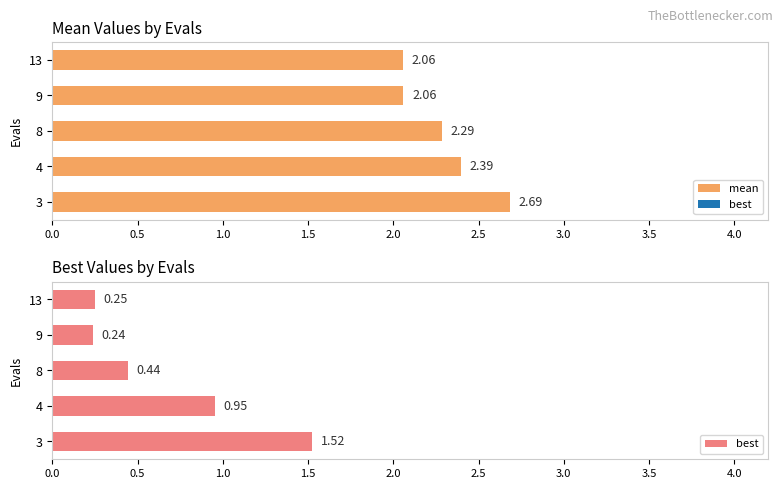

What is the difference between the second highest and second lowest values in the mean series?

0.3